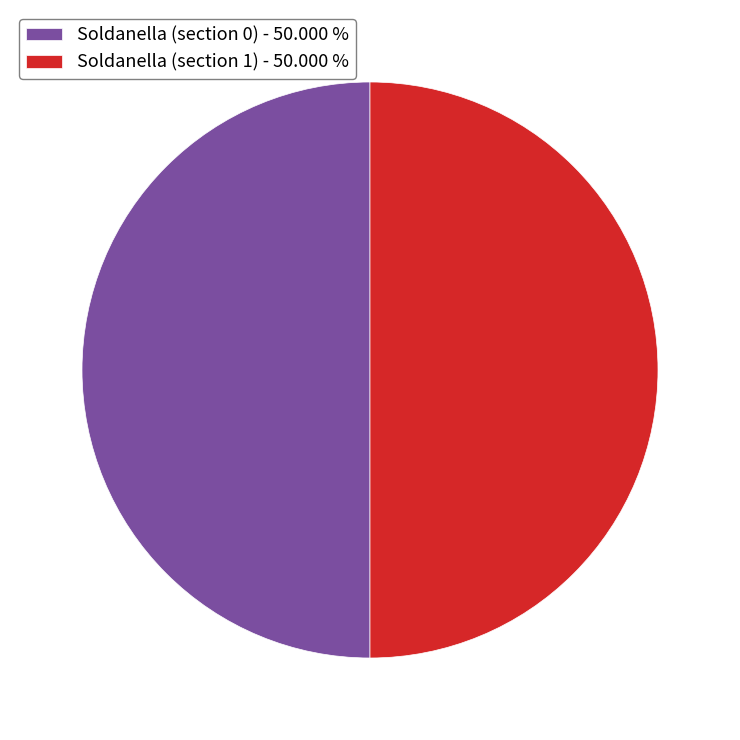

Approximately how many times larger is the value at Soldanella (section 1) - 50.000 % compared to Soldanella (section 0) - 50.000 %?

1.0